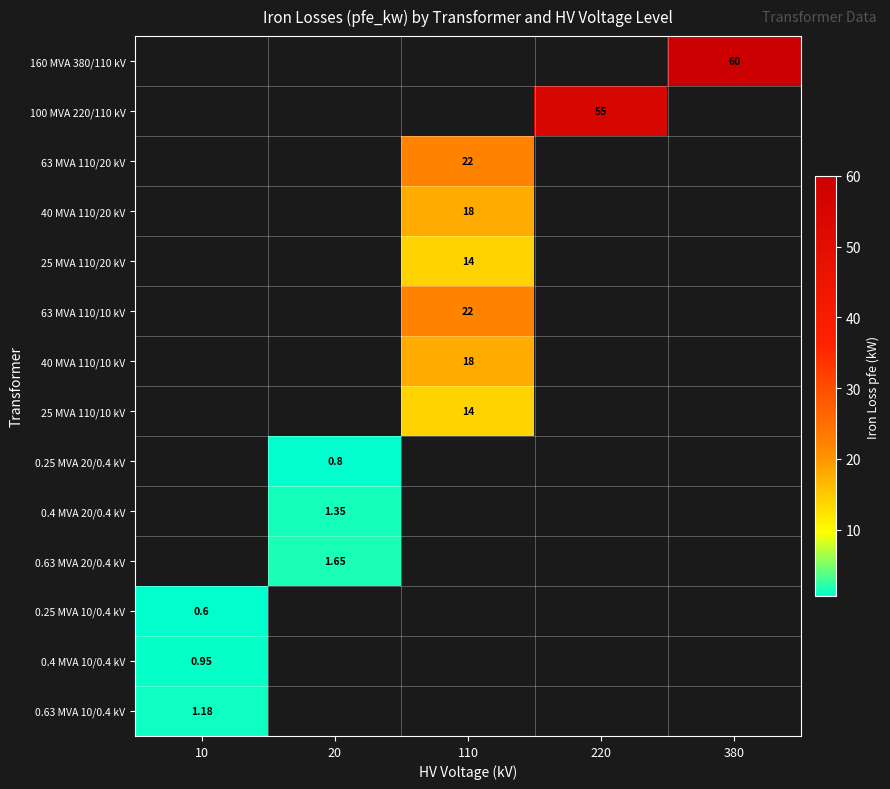

What is the minimum value shown in the chart?

0.6